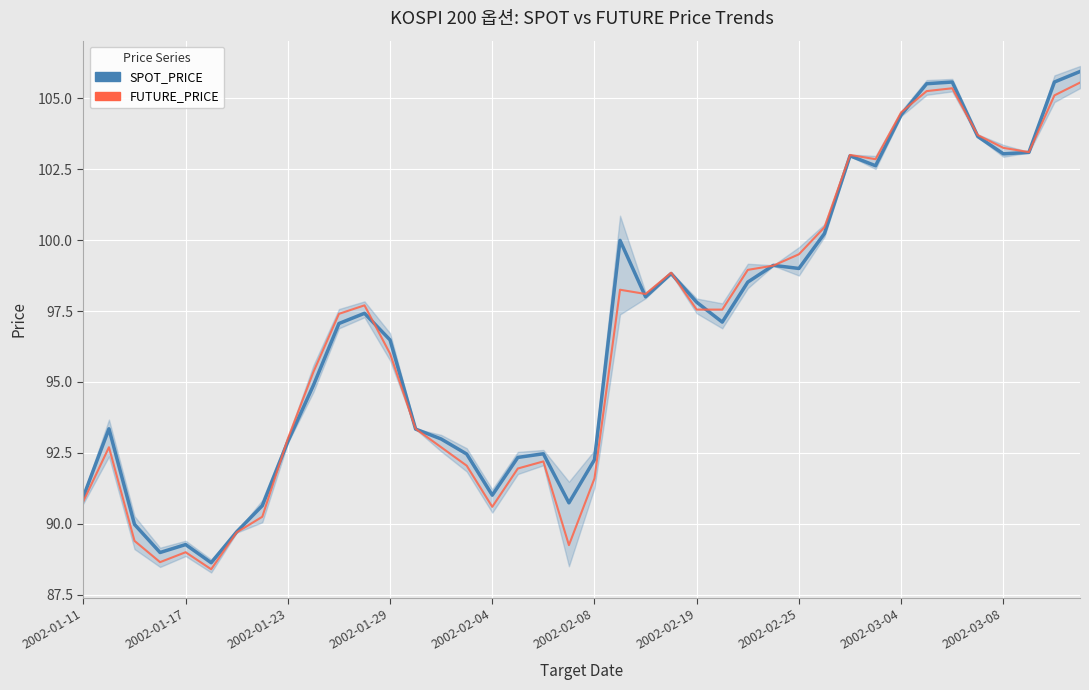

How many data points in SPOT_PRICE are above 97?

21